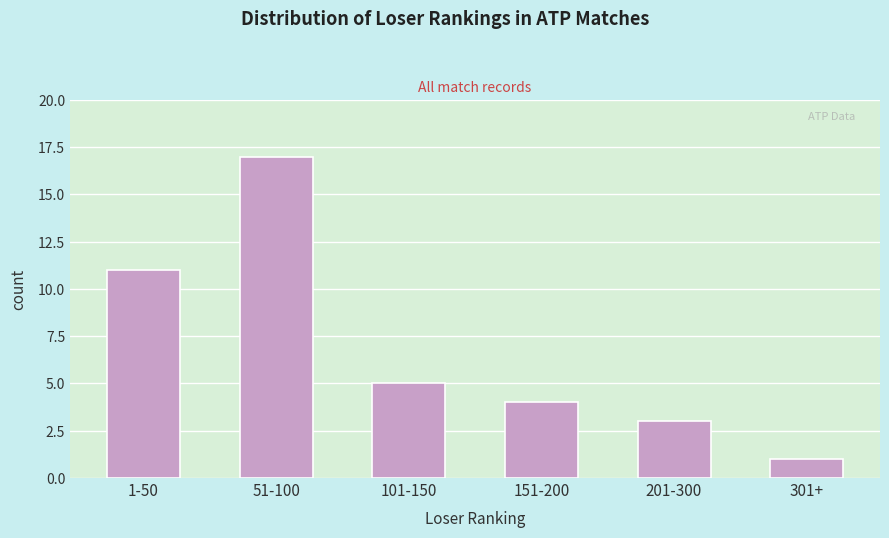

Reading left to right, transcribe all the data shown in this chart.

1-50=11	51-100=17	101-150=5	151-200=4	201-300=3	301+=1